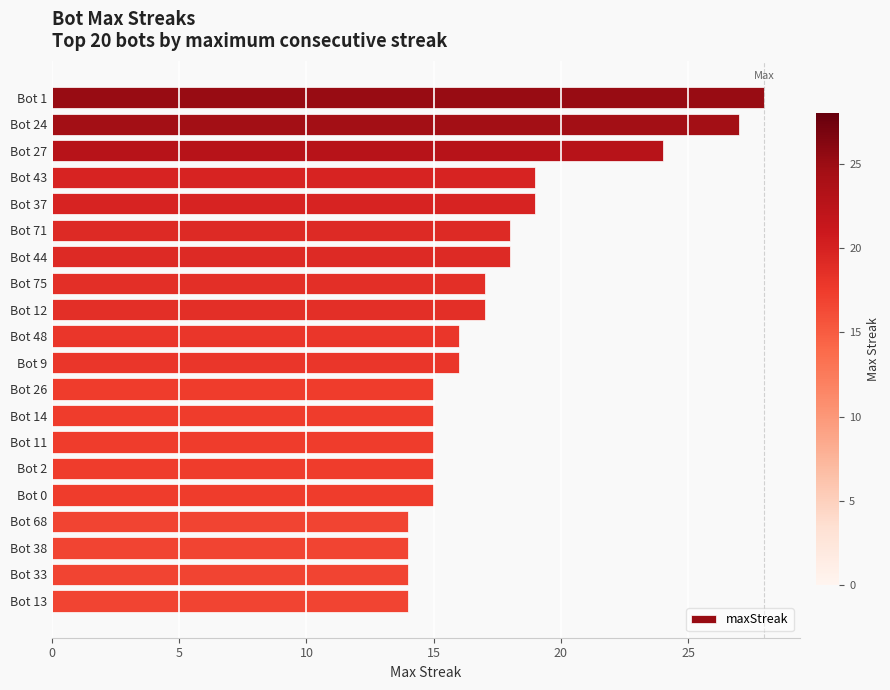

What is the minimum value shown in the chart?

14